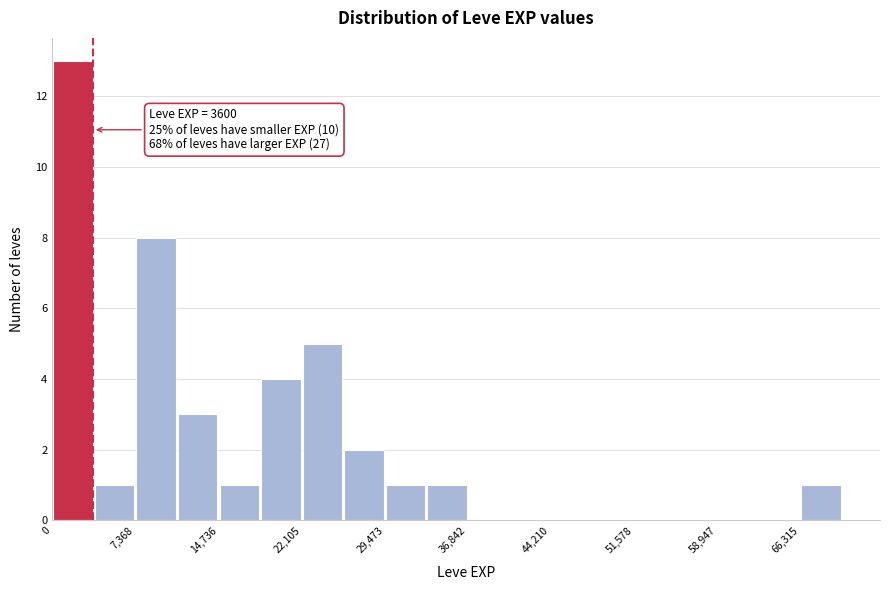

Around what value on the x-axis is the tallest bar? Give the approximate position of its centre, as read against the axis.

2000